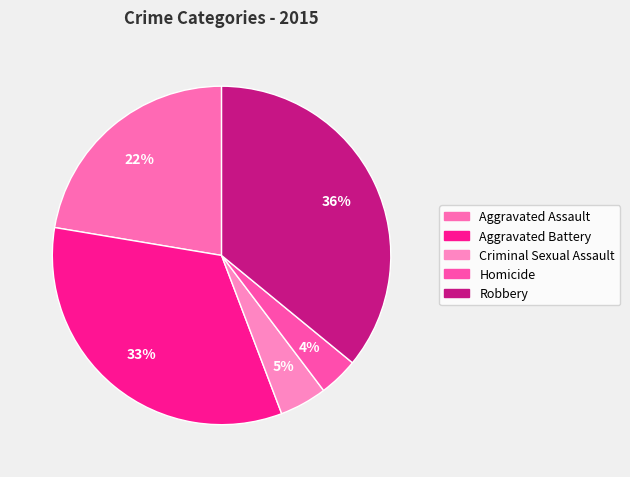

Which category has the smallest portion of the pie?

Homicide